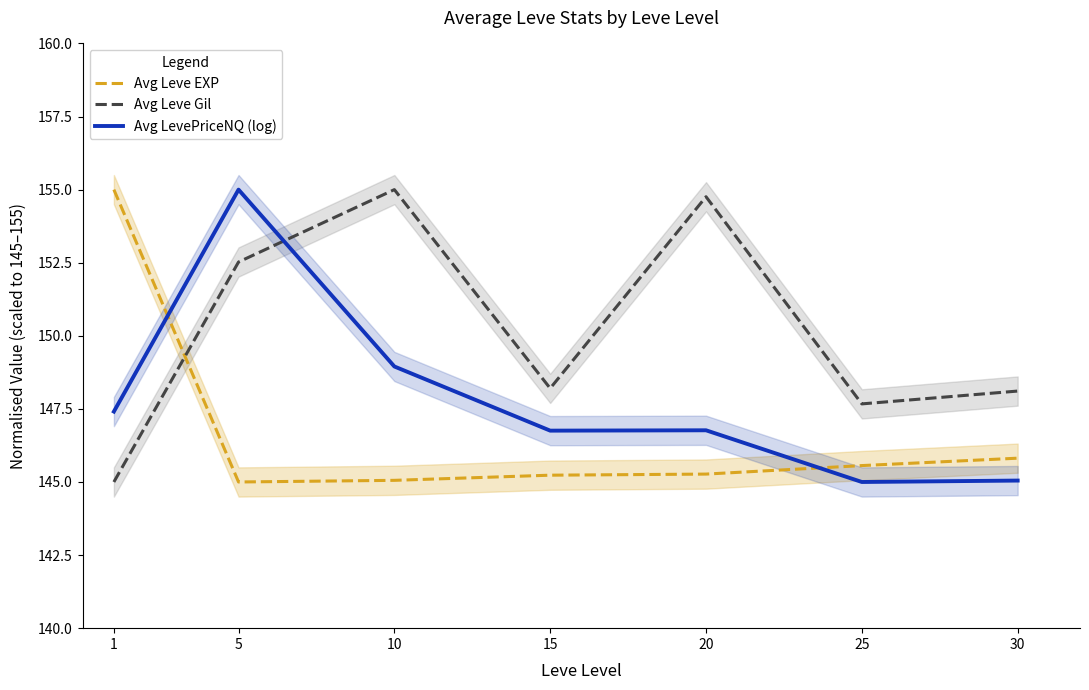

What is the total value across all series at 25?

438.2